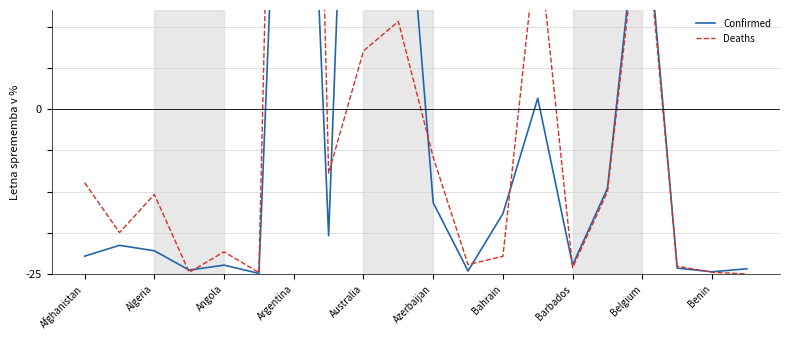

What is the difference between the maximum and minimum values in the Confirmed series?

592.9